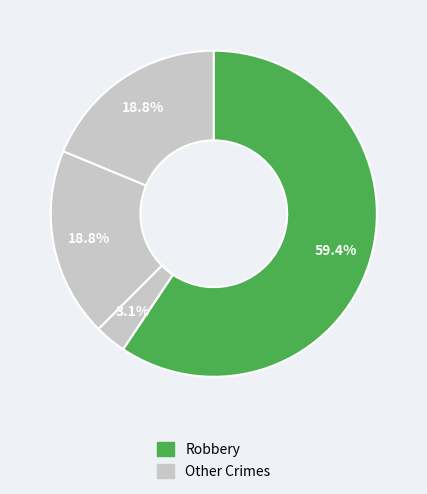

How many slices are in this pie chart?

5